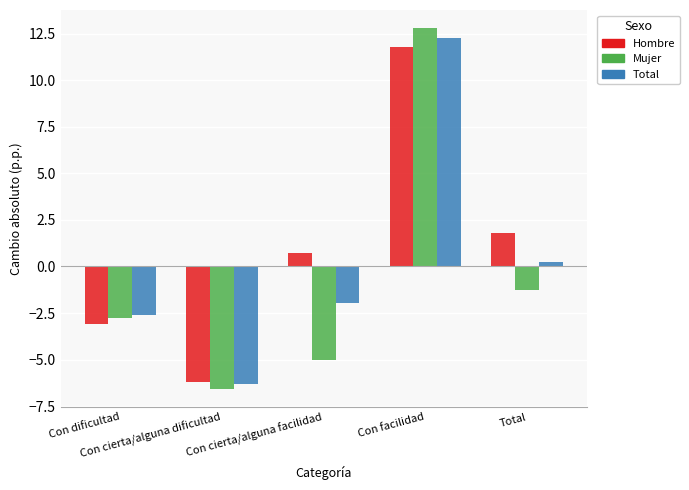

Which series changed the most between Con dificultad and Con cierta/alguna dificultad?

Mujer